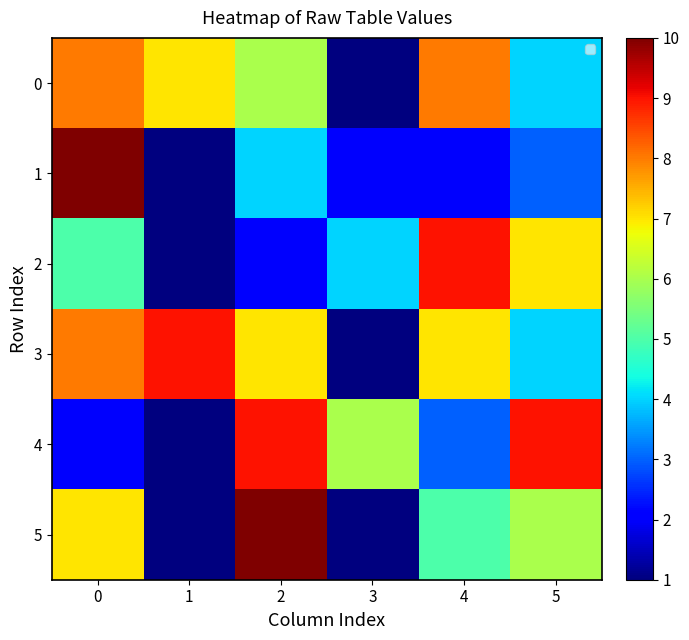

Is it true that 3 equals 8 at 0?

True